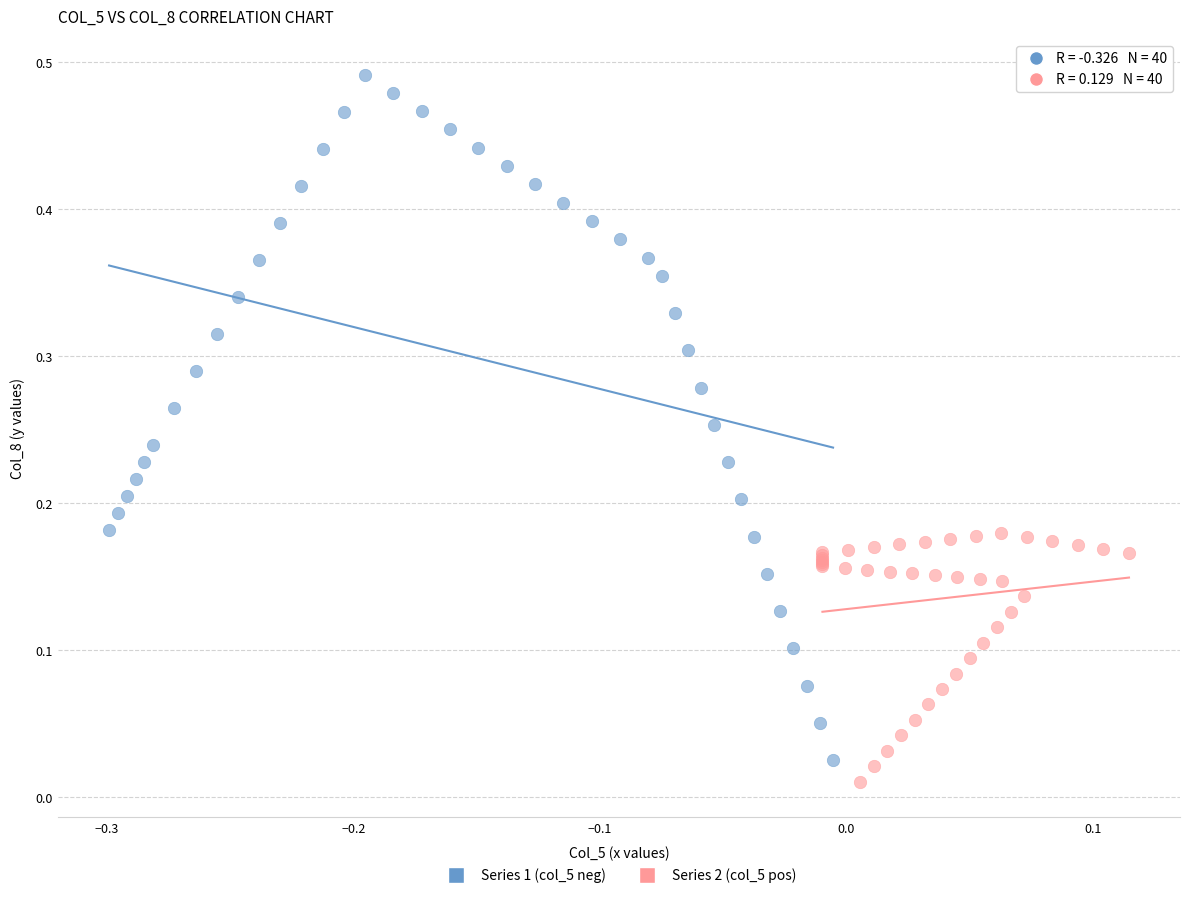

Which series has the widest spread of Y values?

Series 1 (col_5 neg)